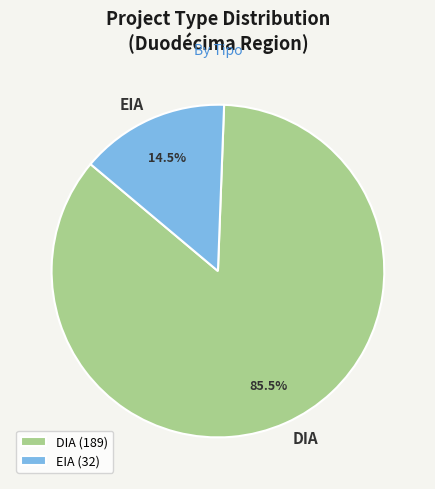

Which category has the biggest portion of the pie?

DIA